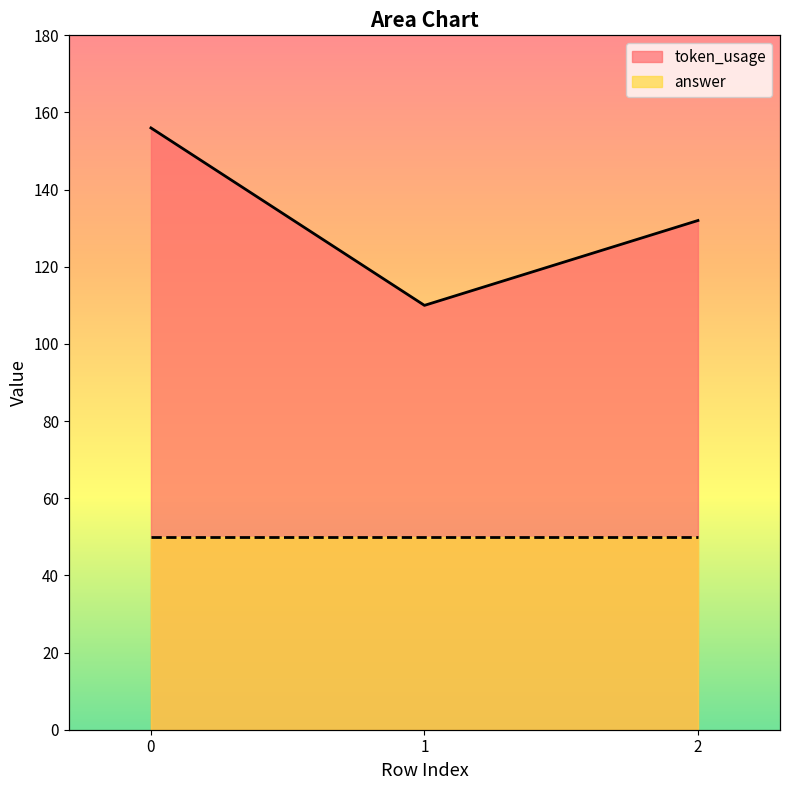

What is the difference between the second highest and minimum values?

22